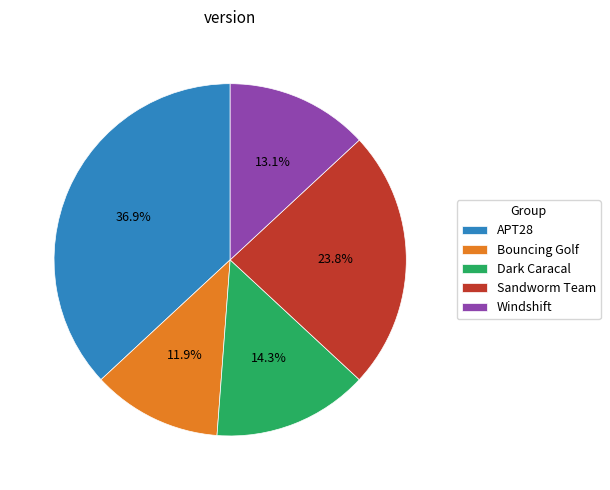

To the nearest percent, what portion does Sandworm Team represent?

24%